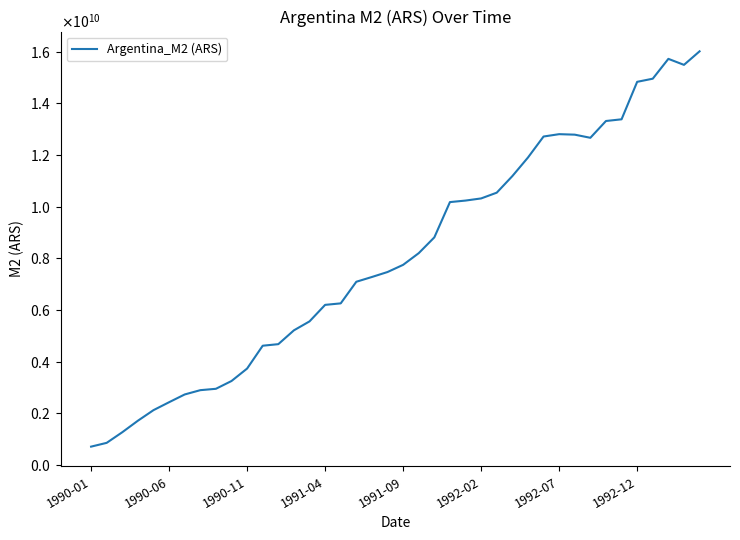

What is the greatest value displayed?

16010400000